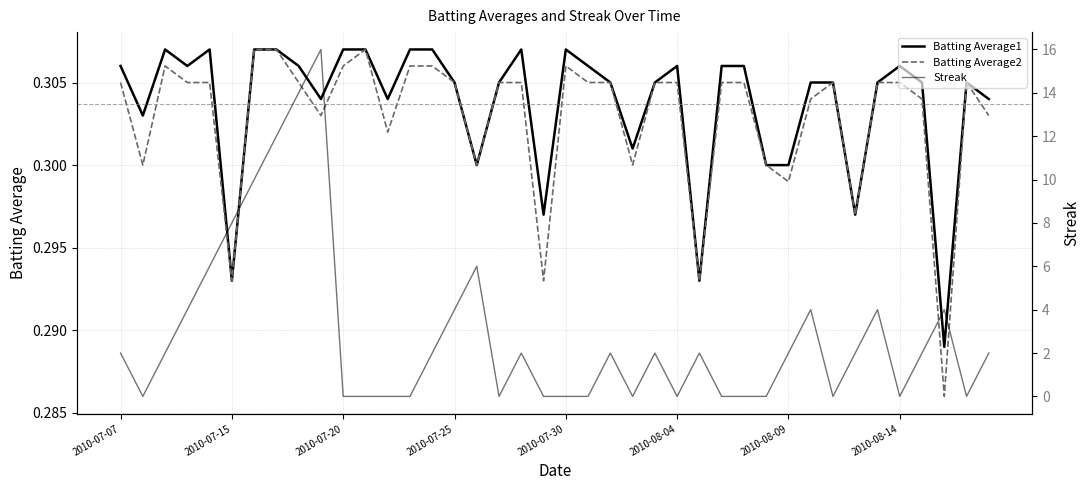

Which series has the largest total across all categories?

Streak